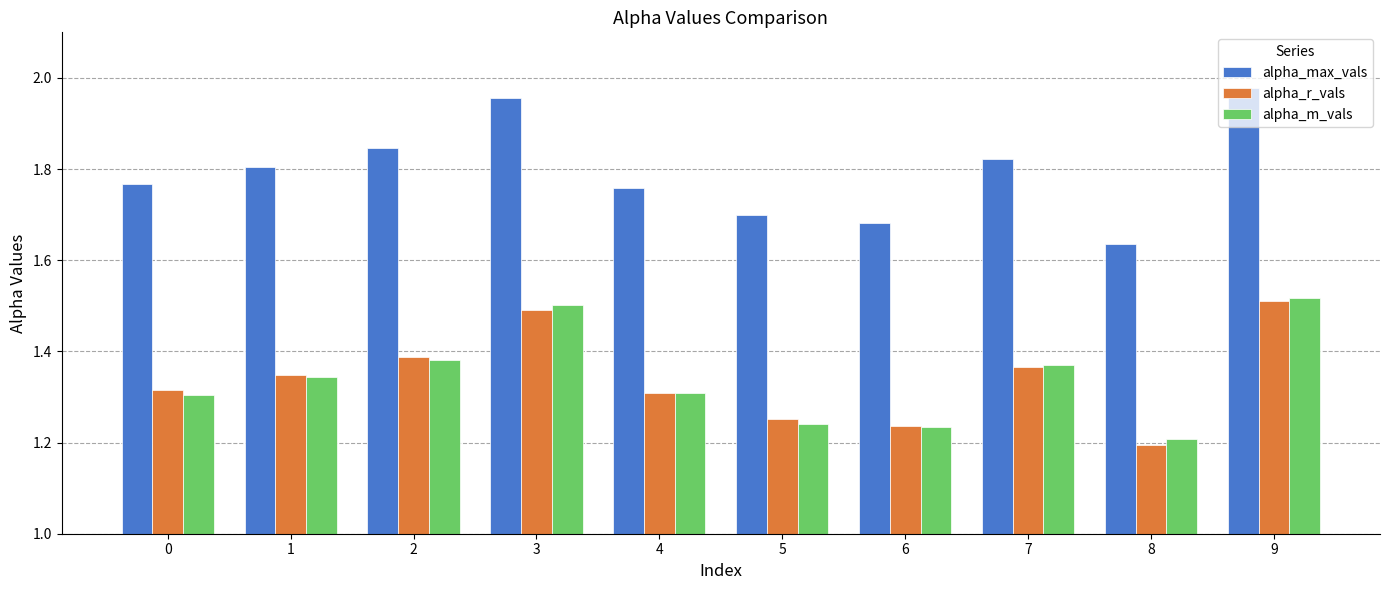

How many bars are there in total?

30